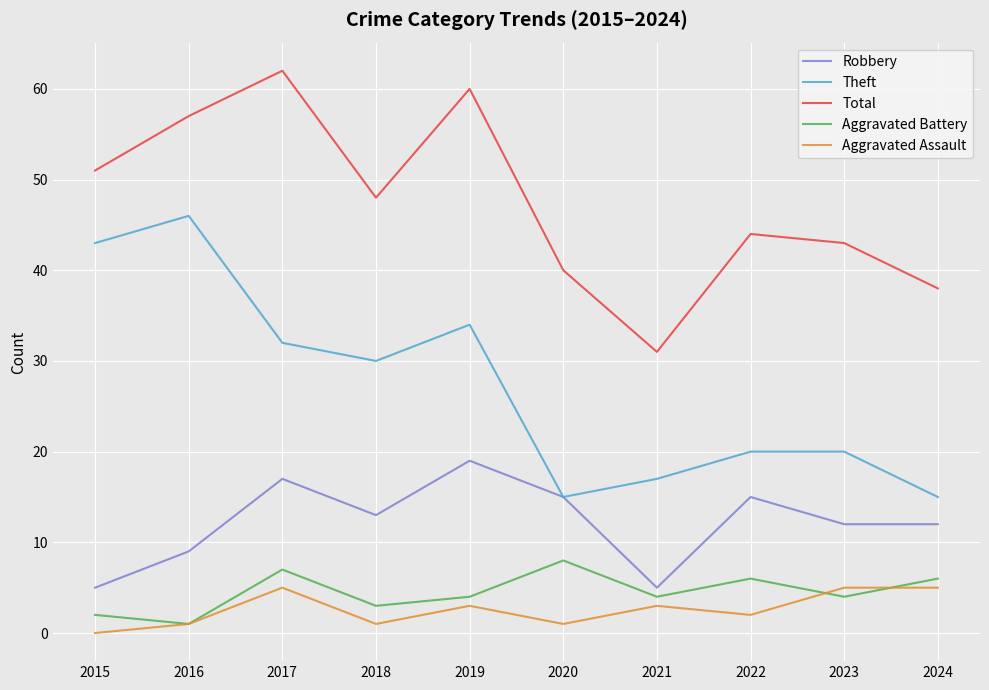

Which series changed the most between 2020 and 2022?

Theft